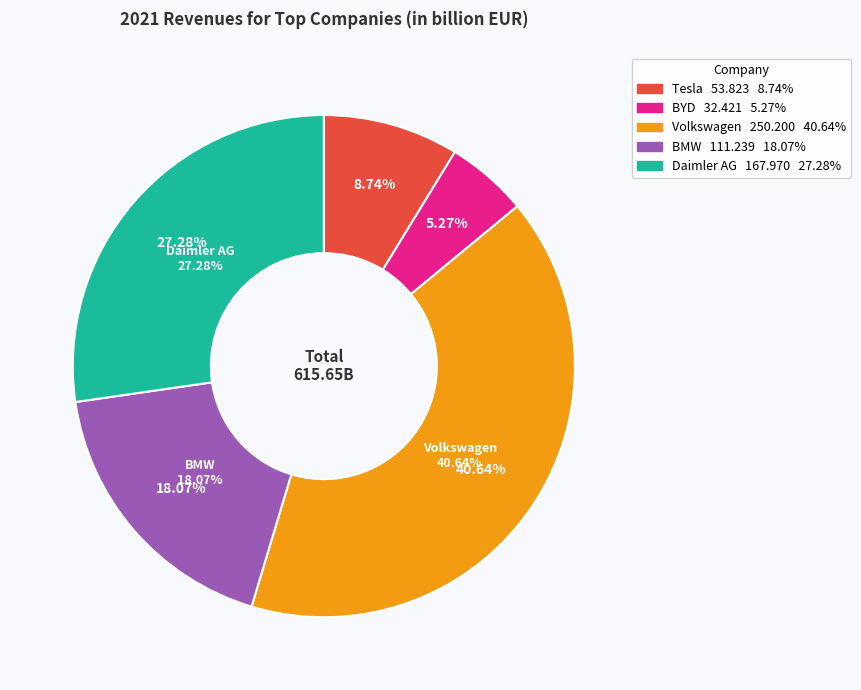

What is the change in value from BYD to BMW?

+78.8